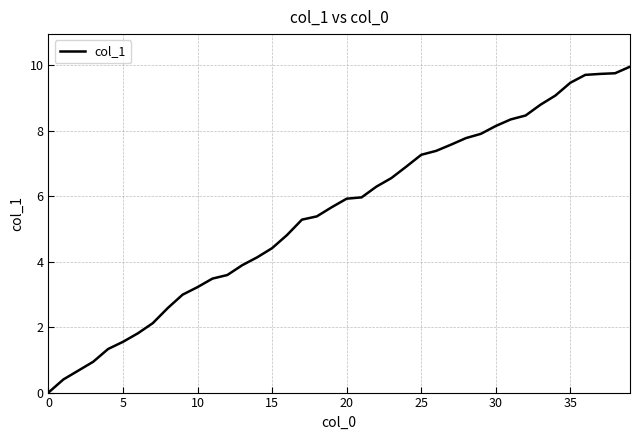

What is the label of the 20th point from the right?

20